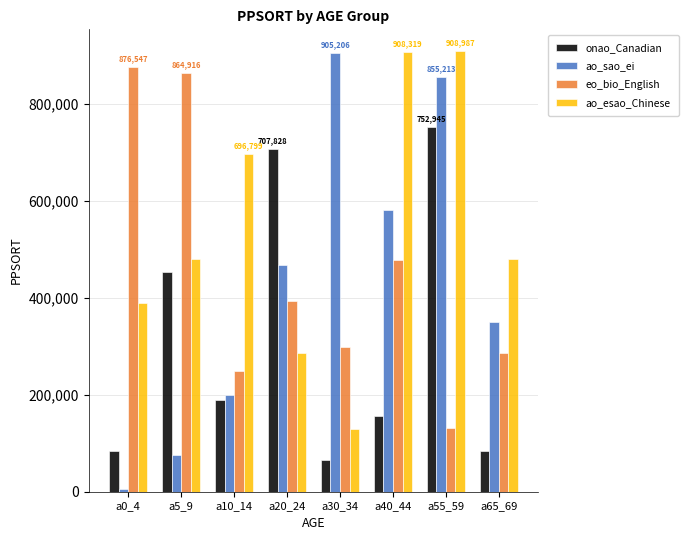

True or false: ao_esao_Chinese has a value of 109541 at a20_24.

False